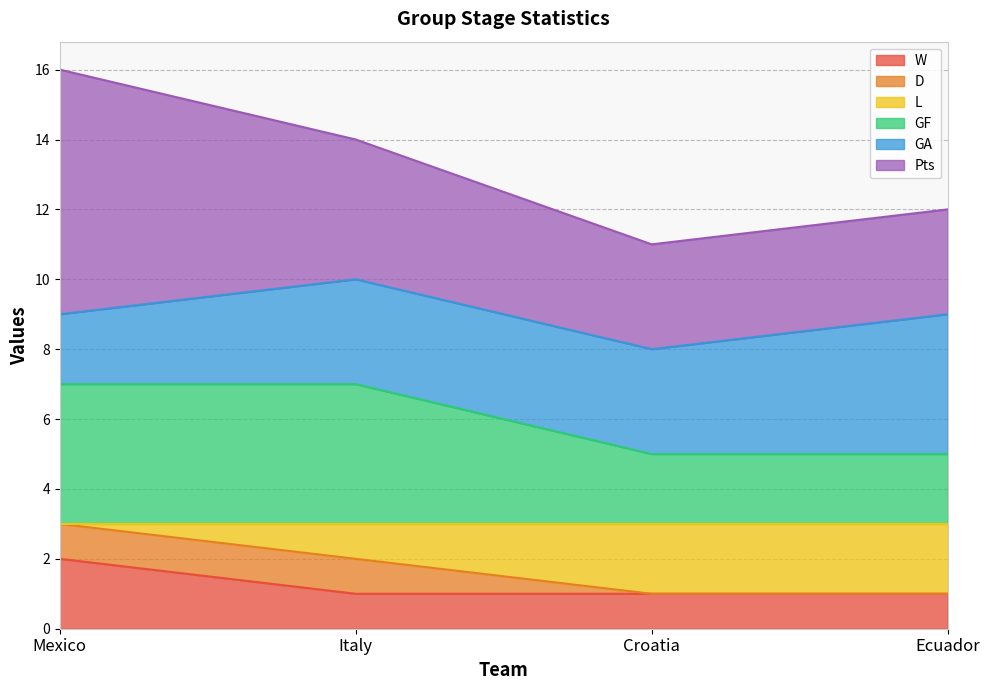

The value of L at Croatia is 0. True or false?

False